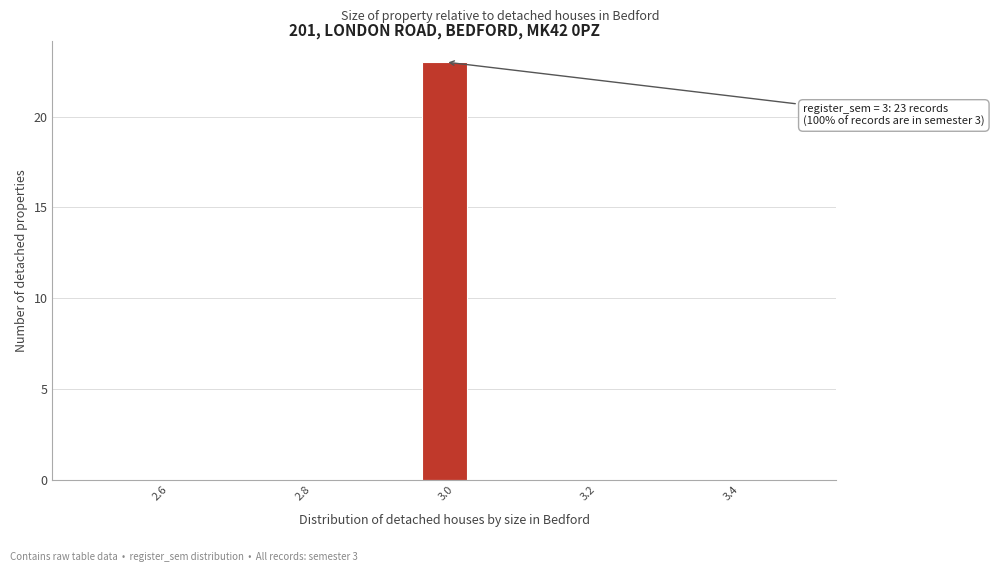

Around what value on the x-axis is the tallest bar? Give the approximate position of its centre, as read against the axis.

3.00